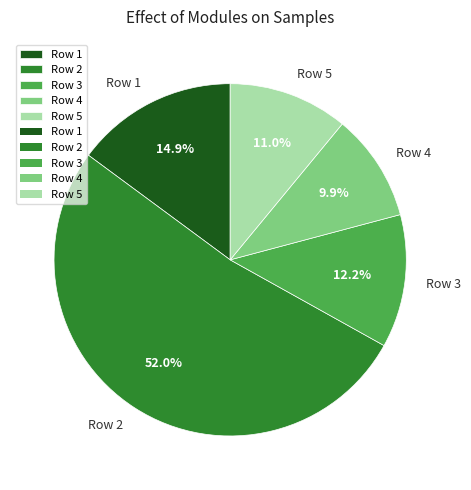

Which slice is the largest?

Row 2